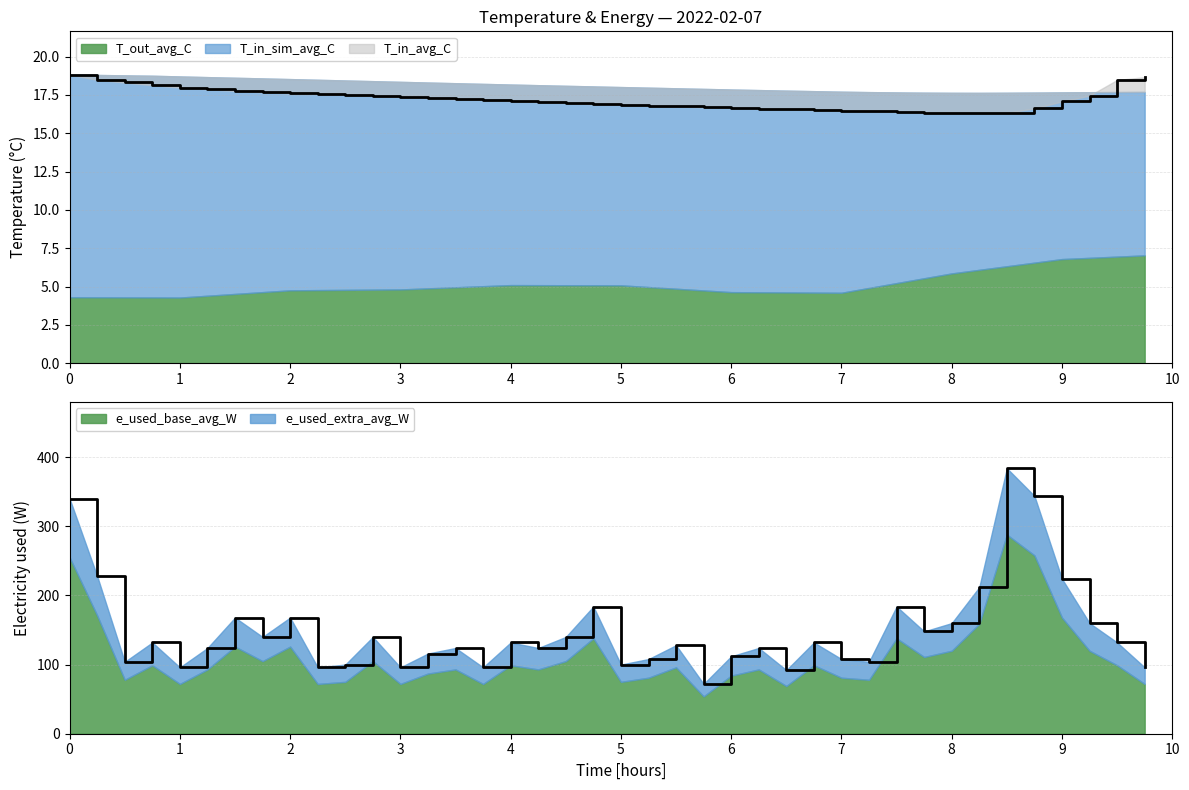

The e_used_avg_W series shows 54.6 at 2. True or false?

False